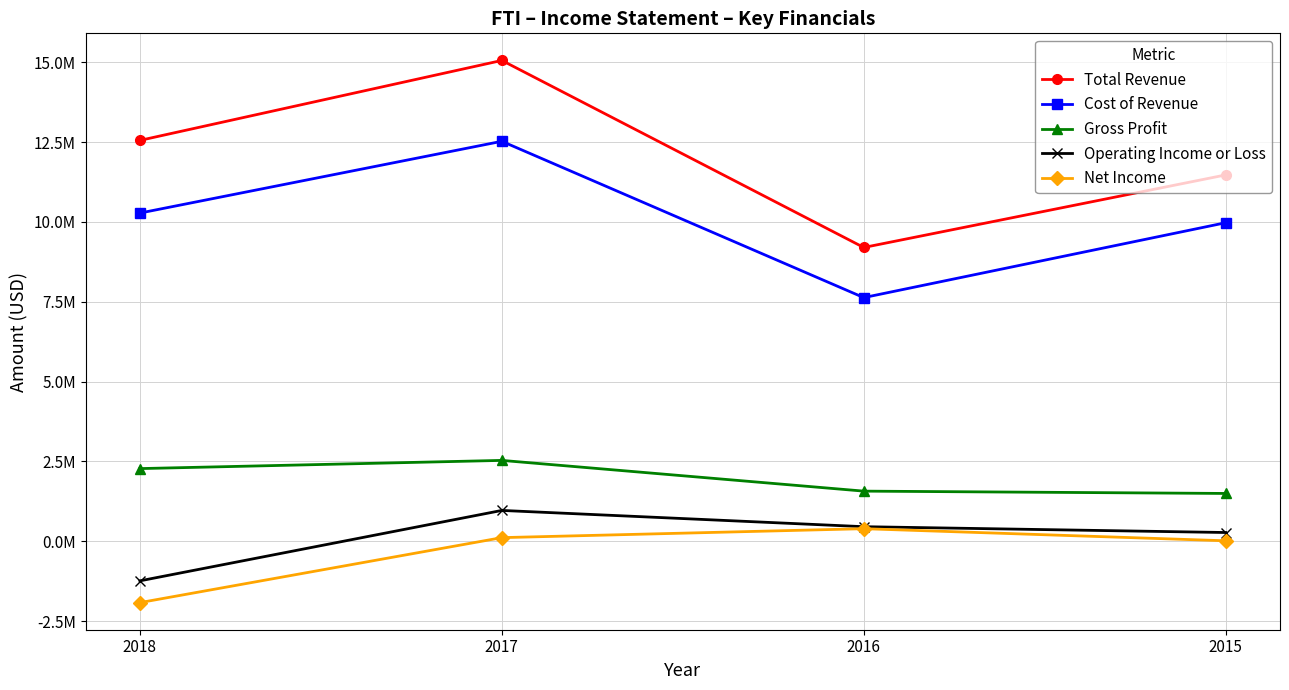

What are all the series names shown in the legend?

Total Revenue, Cost of Revenue, Gross Profit, Operating Income or Loss, Net Income